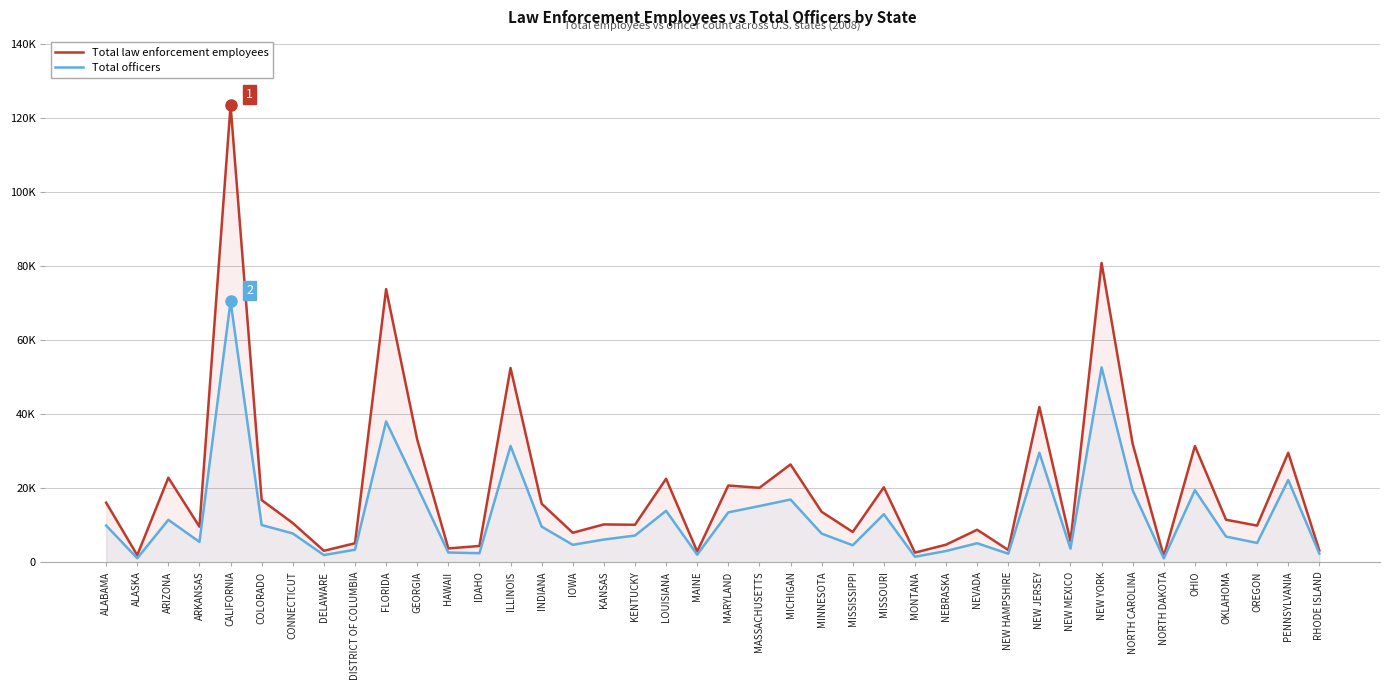

Which series has the largest total across all categories?

Total law enforcement employees